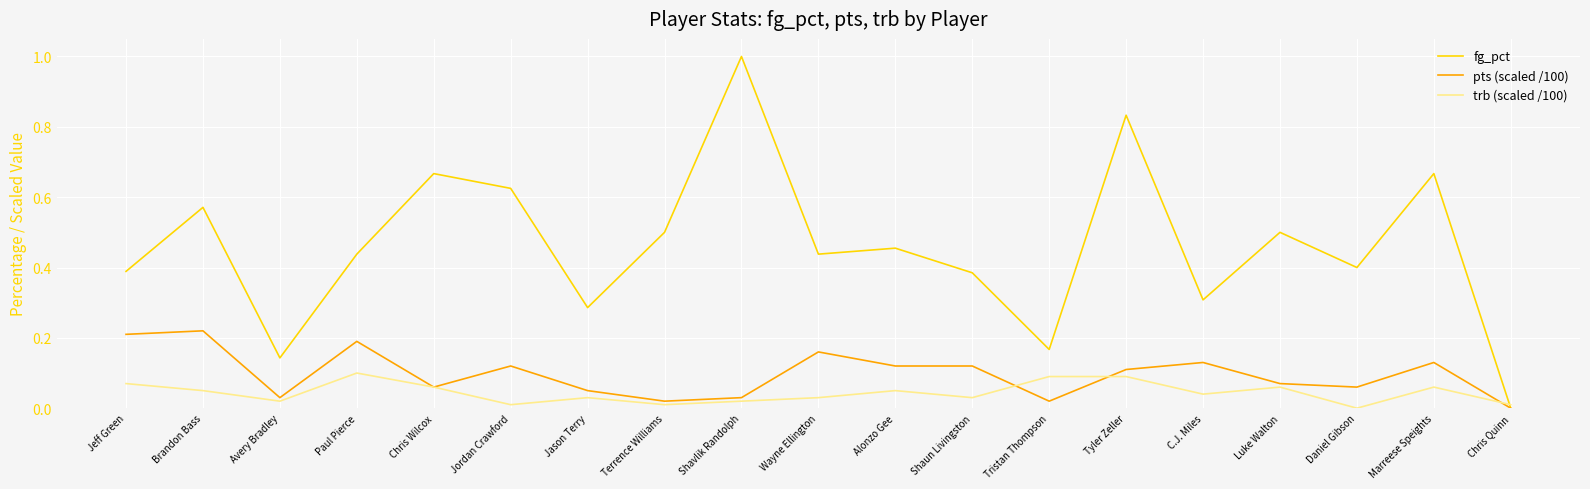

At which category does fg_pct reach its first local peak?

Brandon Bass